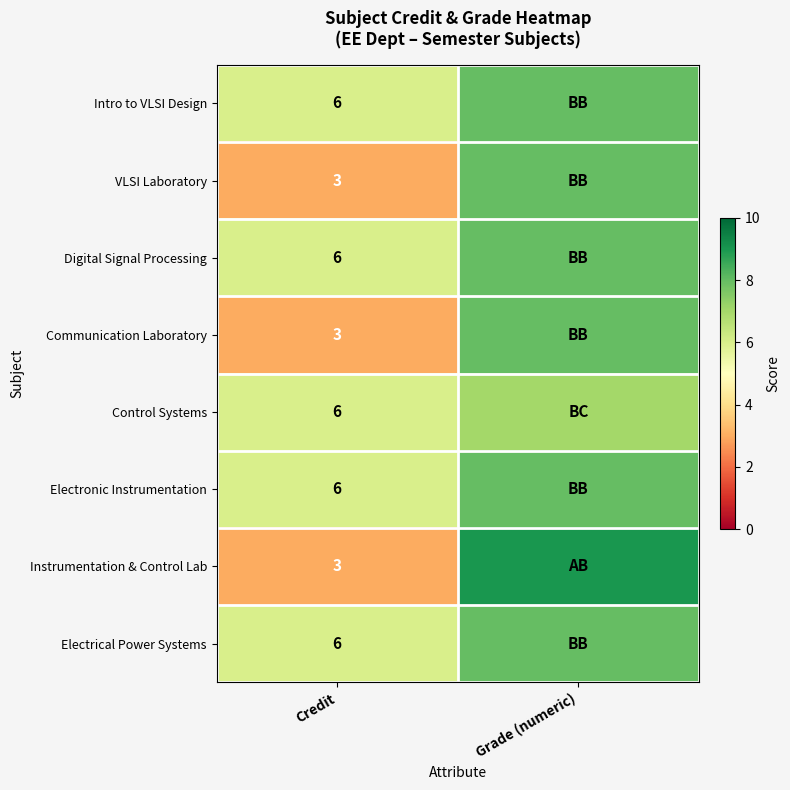

True or false: Electronic Instrumentation has a value of 3 at Credit.

False